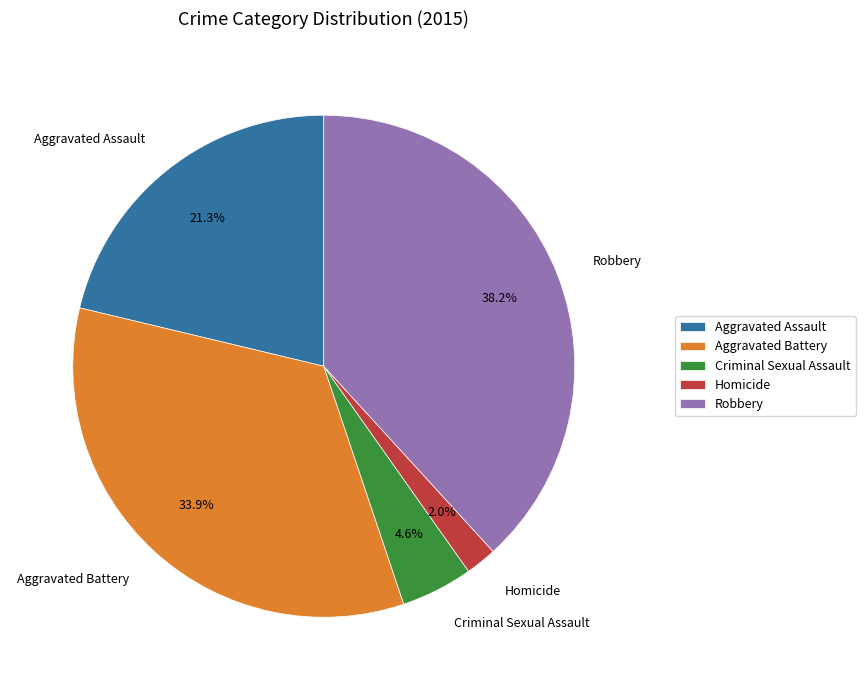

Which category has the biggest portion of the pie?

Robbery